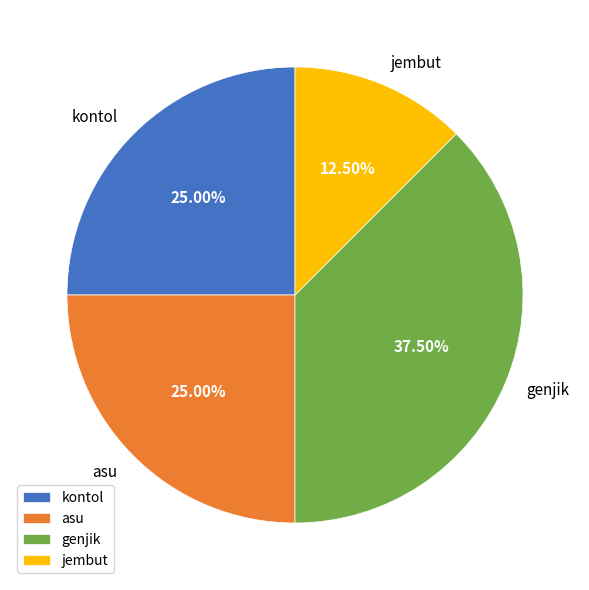

Combined, what portion of the pie is kontol and jembut?

37.5%